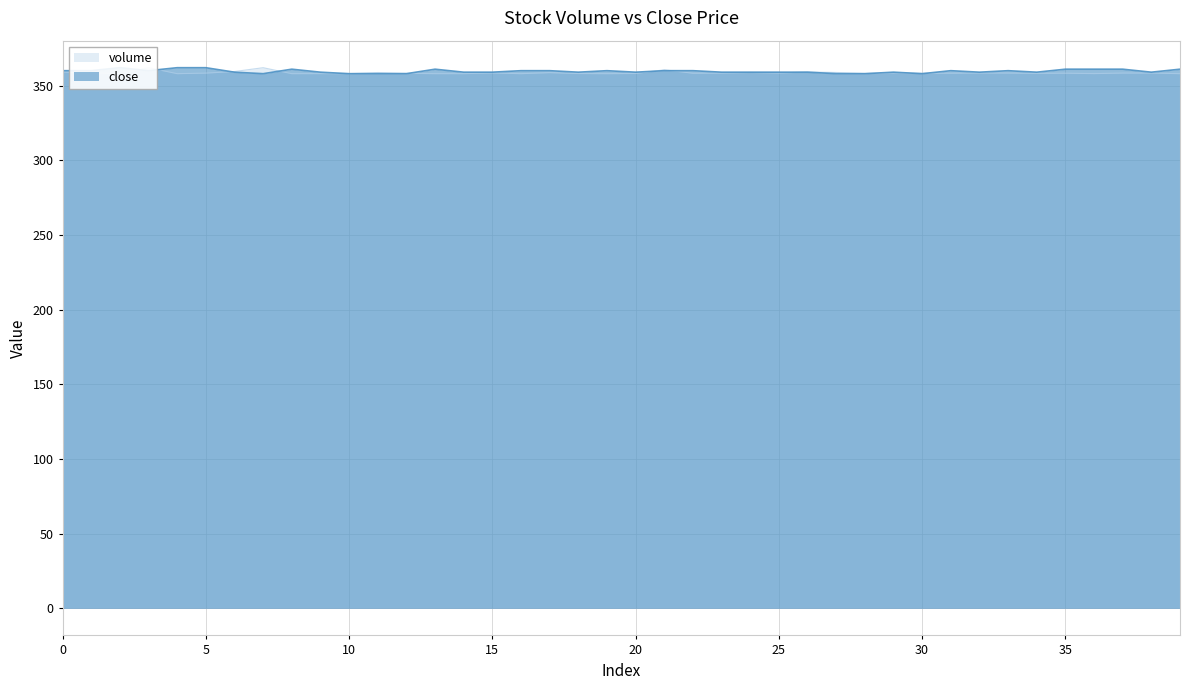

The close series shows 359.0 at 29. True or false?

True